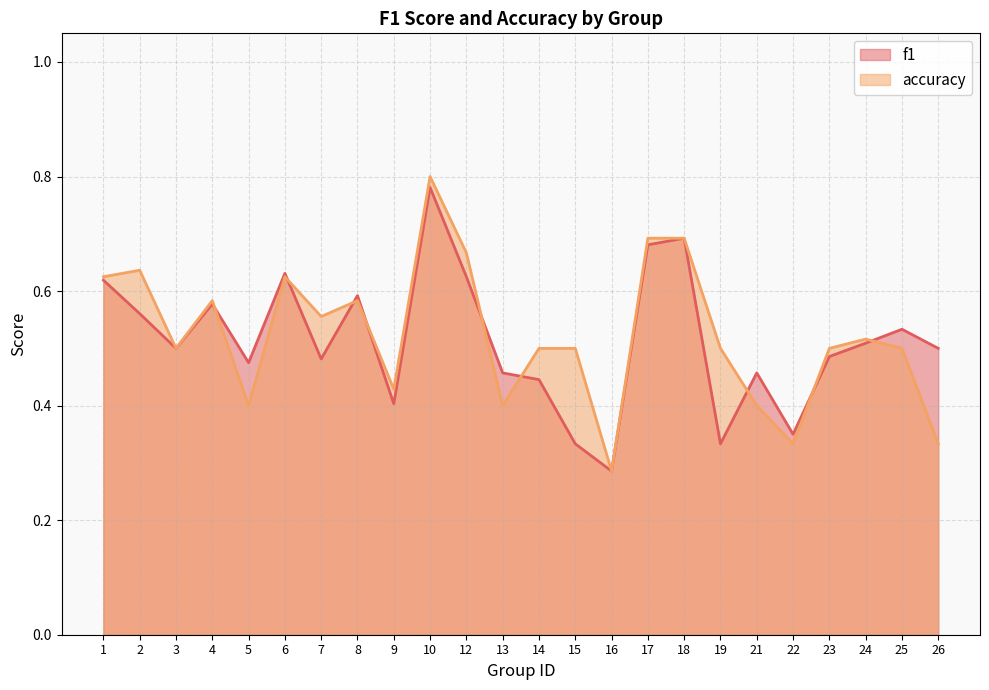

At which label does accuracy reach its peak?

10